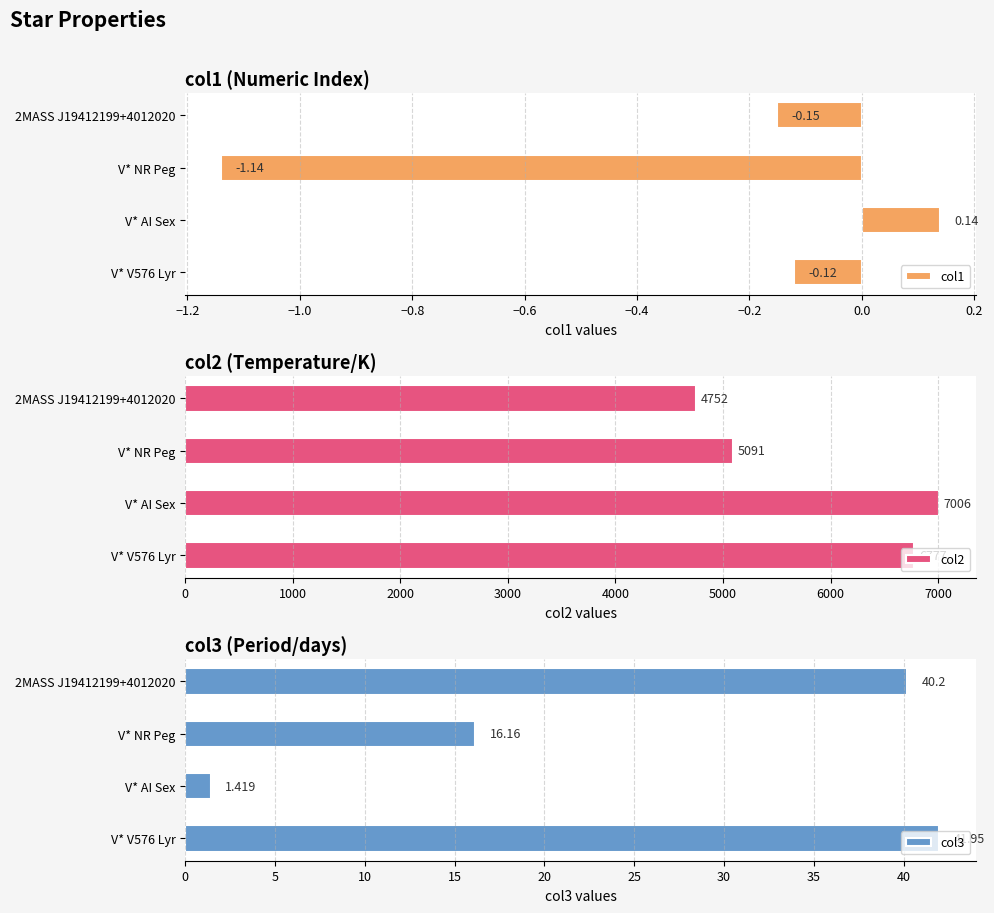

What is the sum of the col1 values at V* AI Sex and V* NR Peg?

-1.0